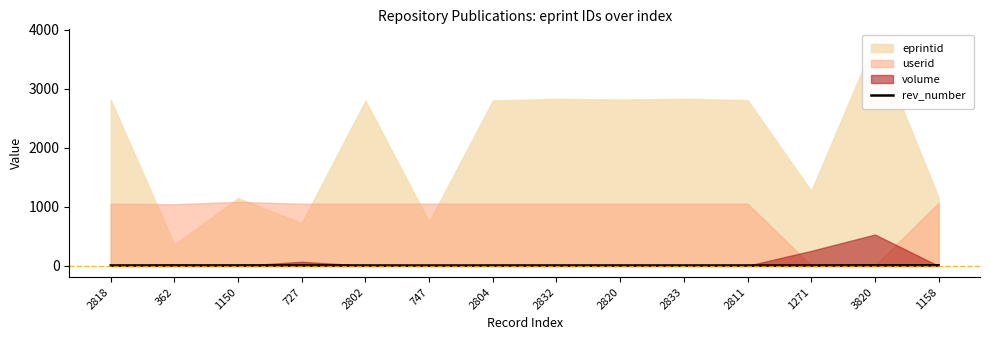

What position from the left is 1158?

14